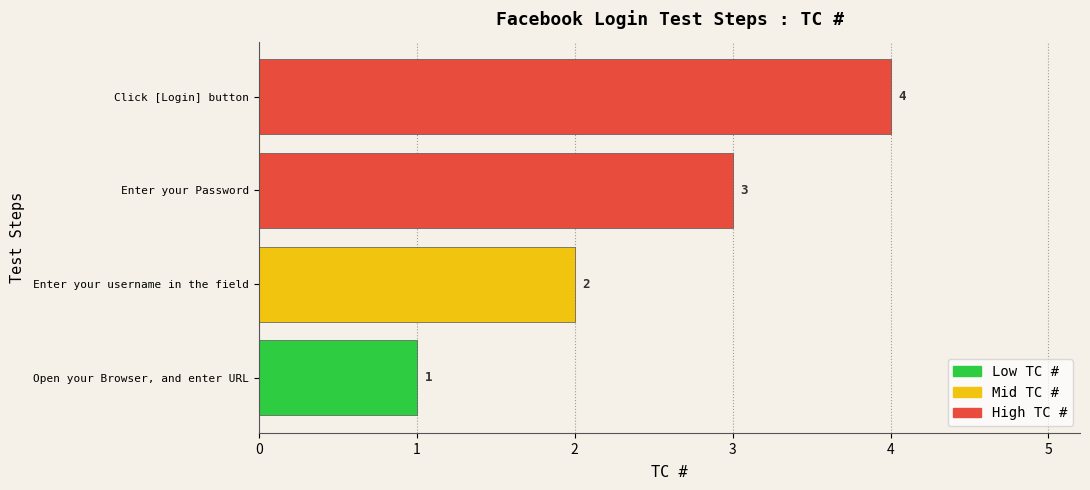

Approximately how many times larger is the value at Click [Login] button compared to Enter your username in the field?

2.0